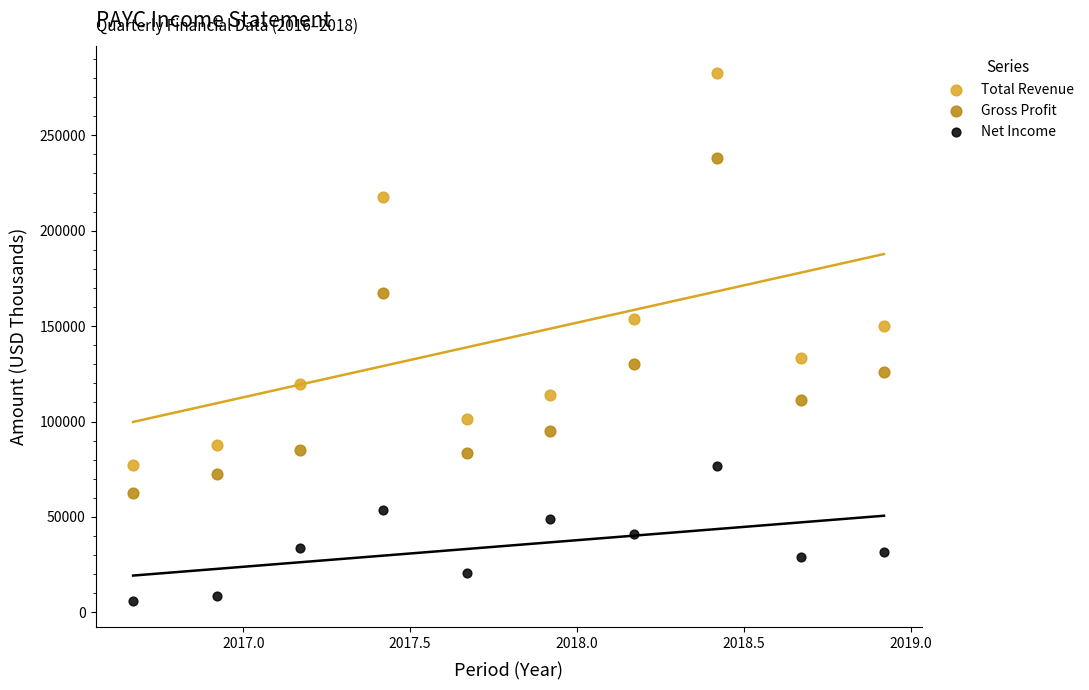

In the Total Revenue series, what Y value is closest to 180000?

153900